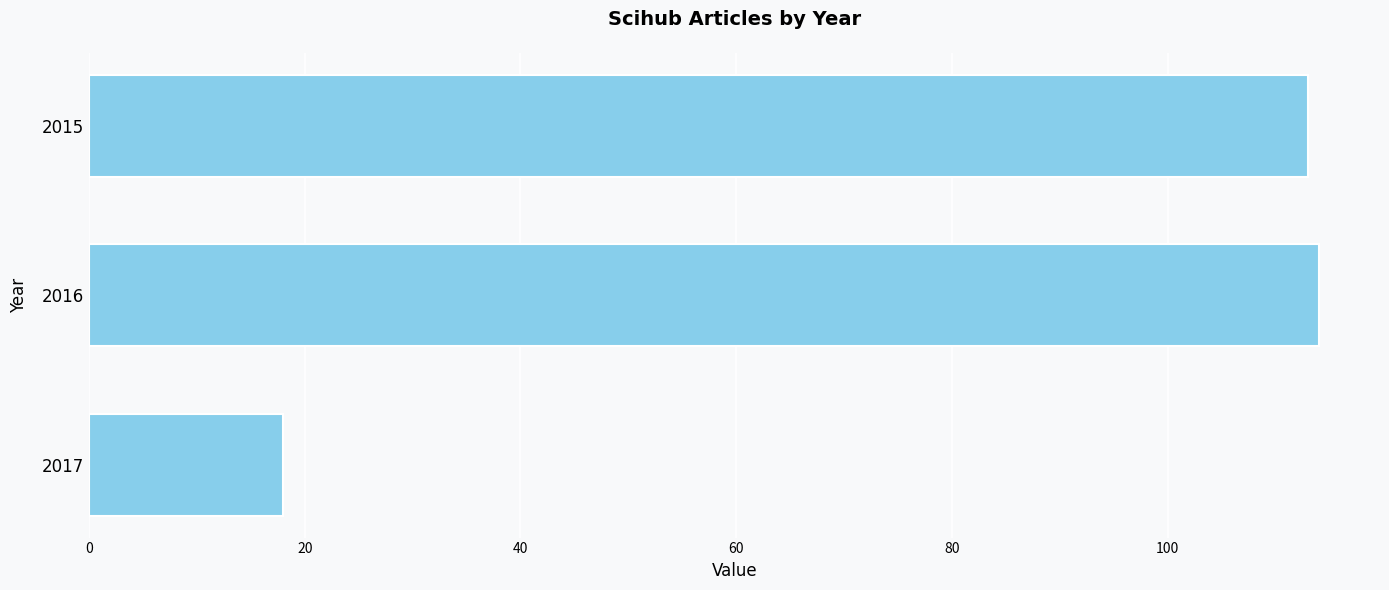

List the labels in order of value, largest first.

2016, 2015, 2017